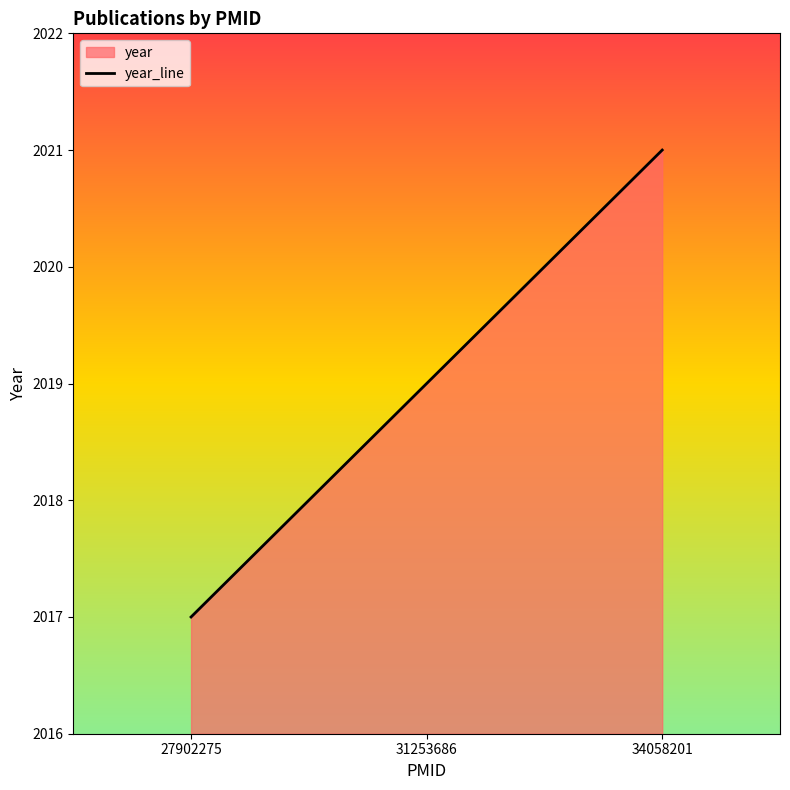

Reading left to right, extract all data points from this chart.

2017	2019	2021